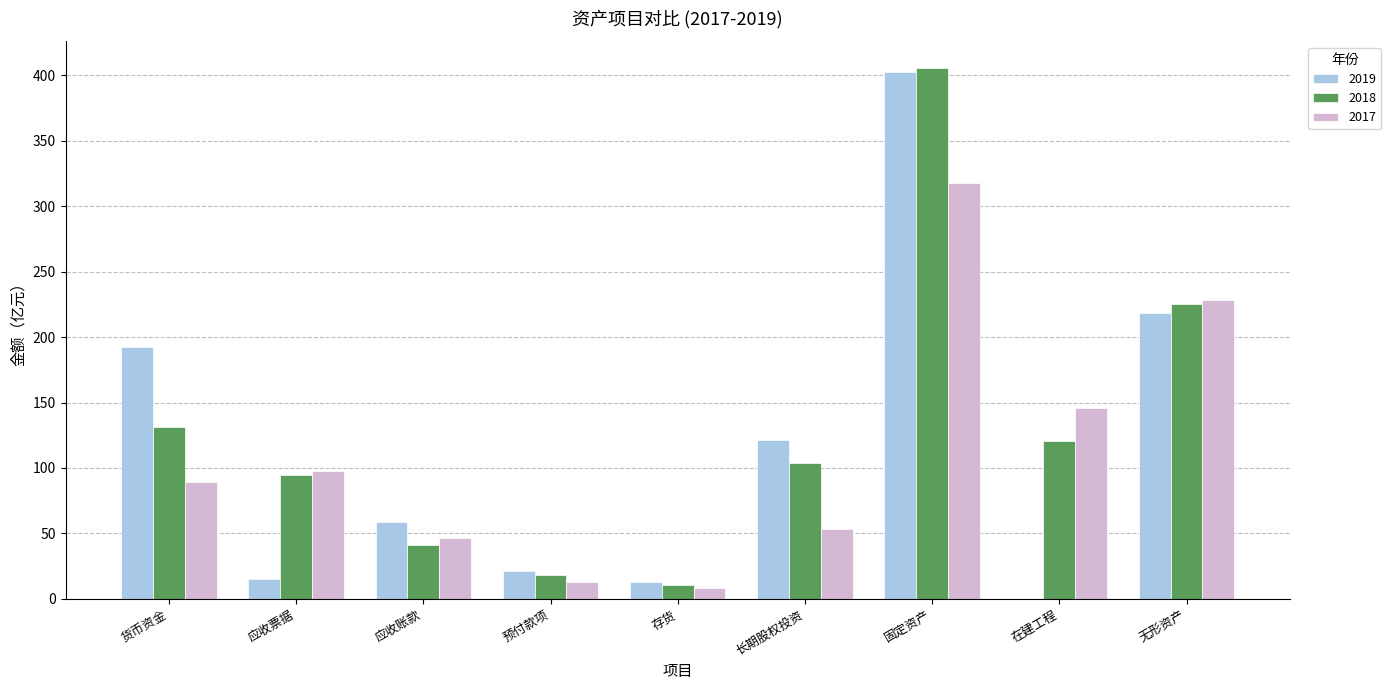

How many series are shown in this chart?

3